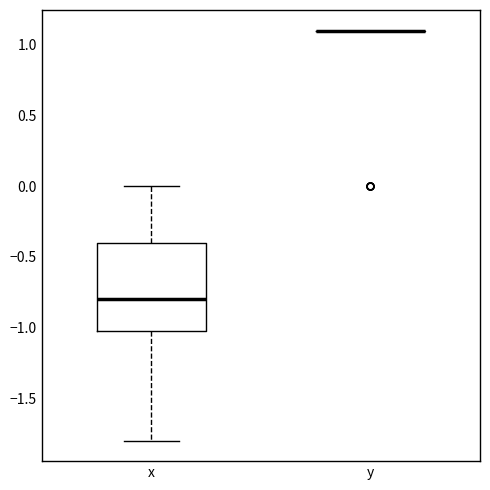

Reading left to right, transcribe this box plot: for each box, give where its median line is, the range the box spans, and where its two whiskers end, as read against the y-axis. The values are not printed on the chart, so give them approximately, as read against the axis.

x: median -0.8, box -1.0 to -0.4, whiskers -1.8 to 0.0
y: box collapsed to a line at 1.1, whiskers 1.1 to 1.1